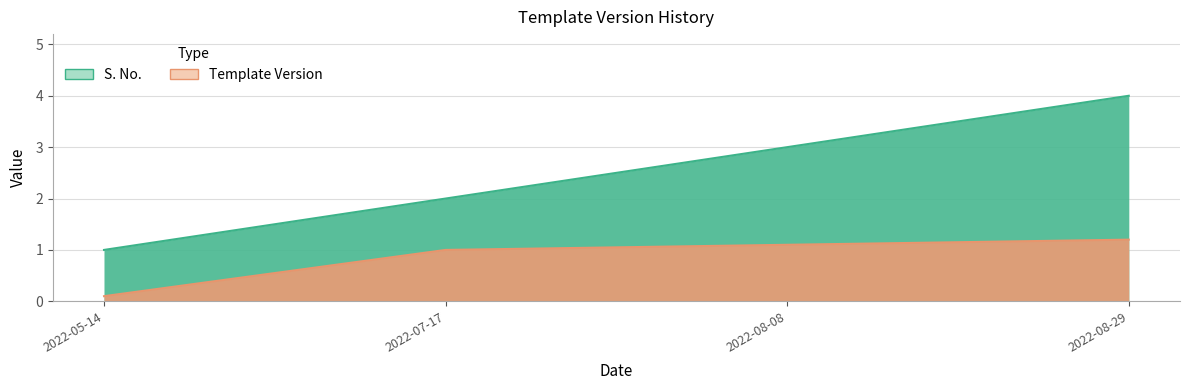

At how many categories does at least one series exceed 2?

2